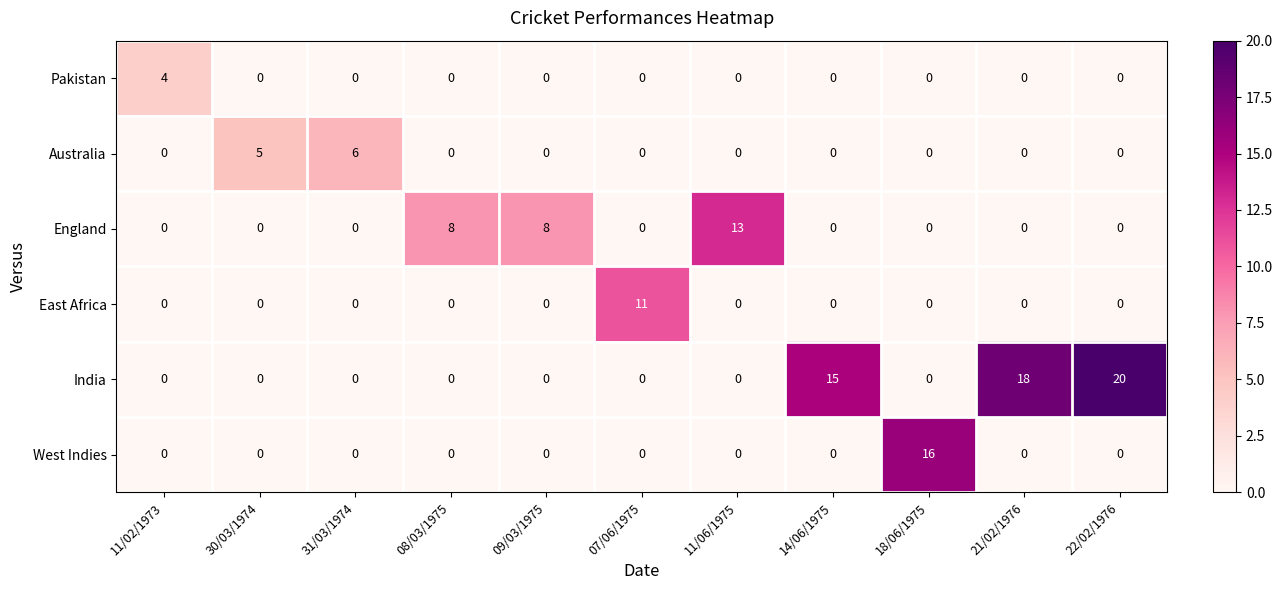

Which series has the largest total across all categories?

India